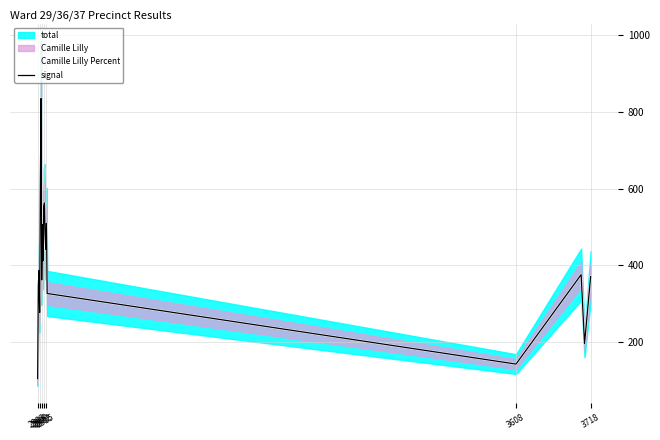

What is the difference between the maximum and minimum values in the Camille Lilly Percent series?

730